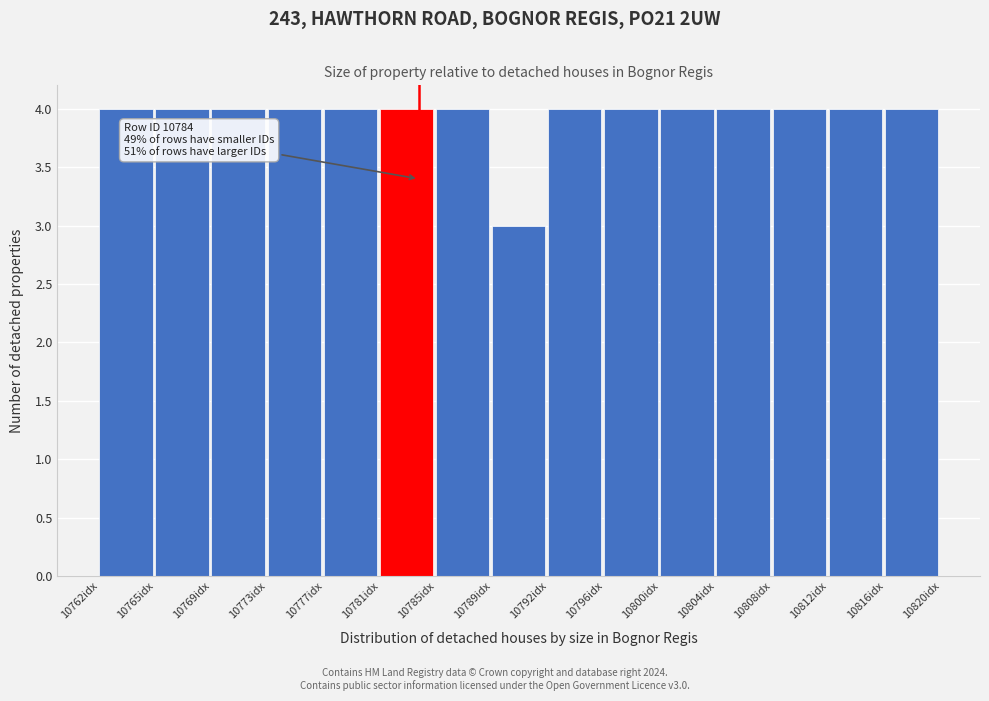

Reading left to right, extract all data points from this chart.

4	4	4	4	4	4	4	3	4	4	4	4	4	4	4